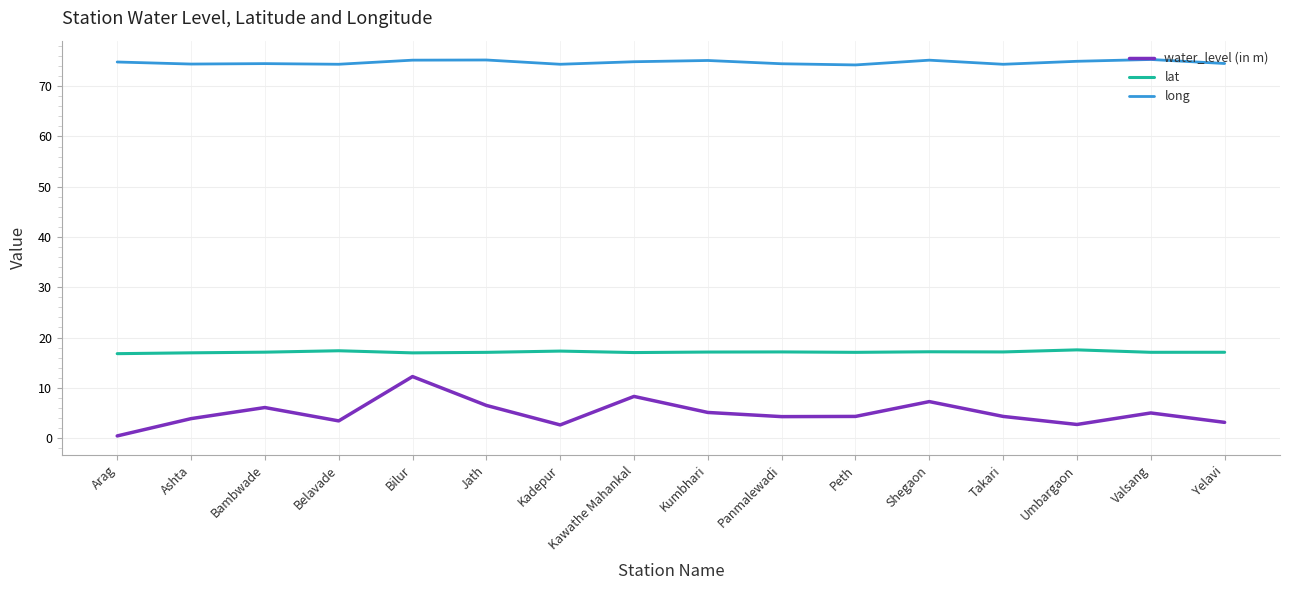

The lat series shows 16.8 at Arag. True or false?

True